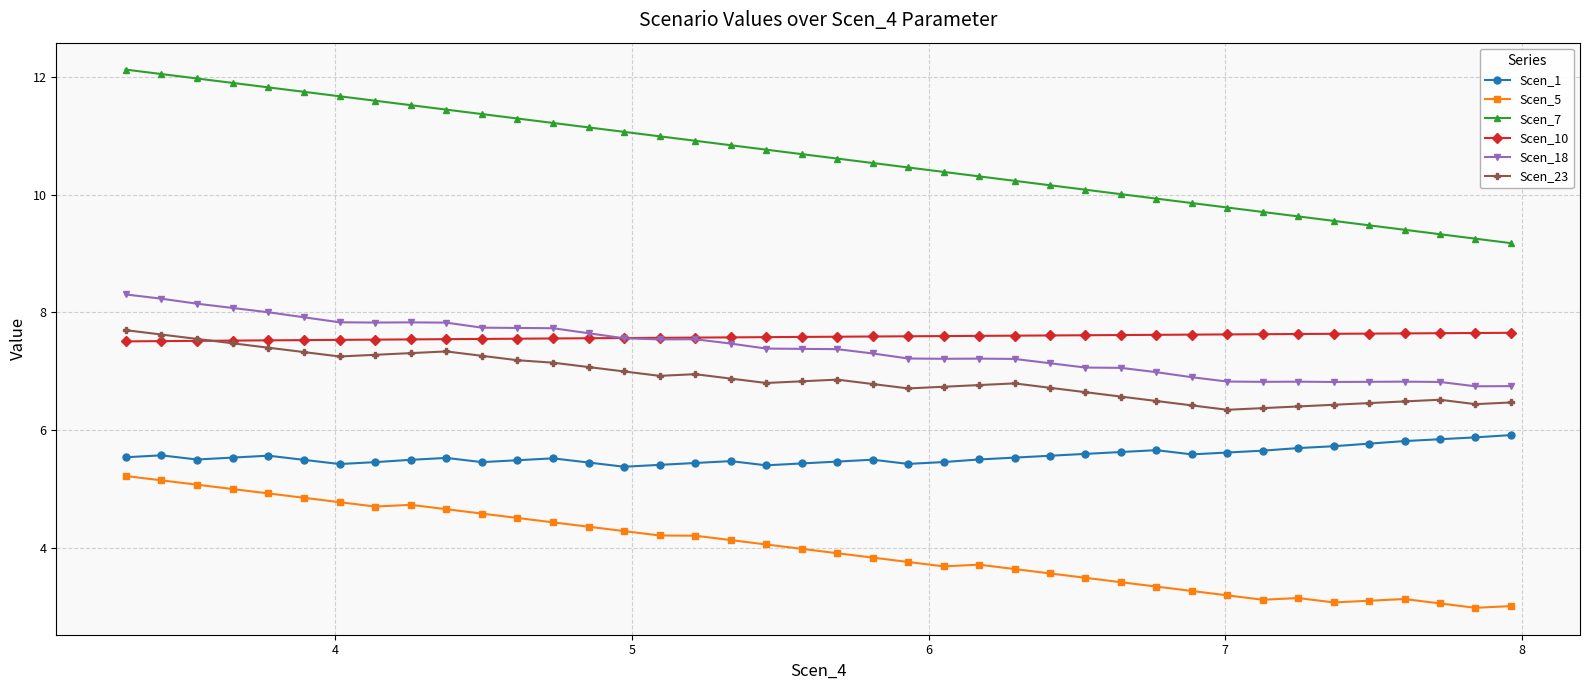

Which series has the widest spread of values?

Scen_7